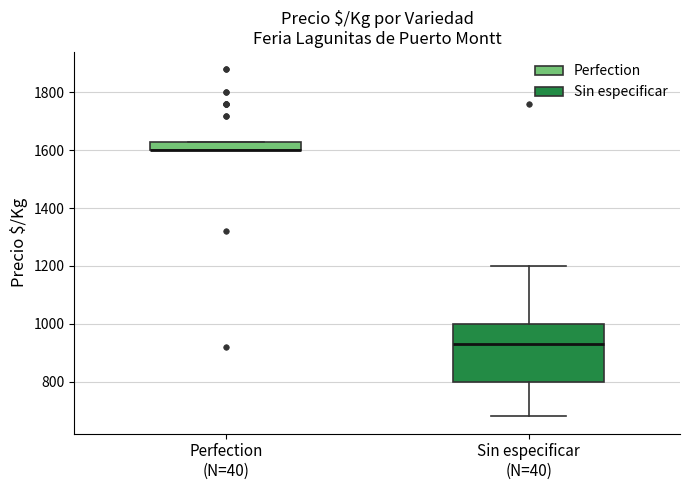

Comparing the boxes themselves (not the whiskers), which one is the tallest?

Sin especificar (N=40)